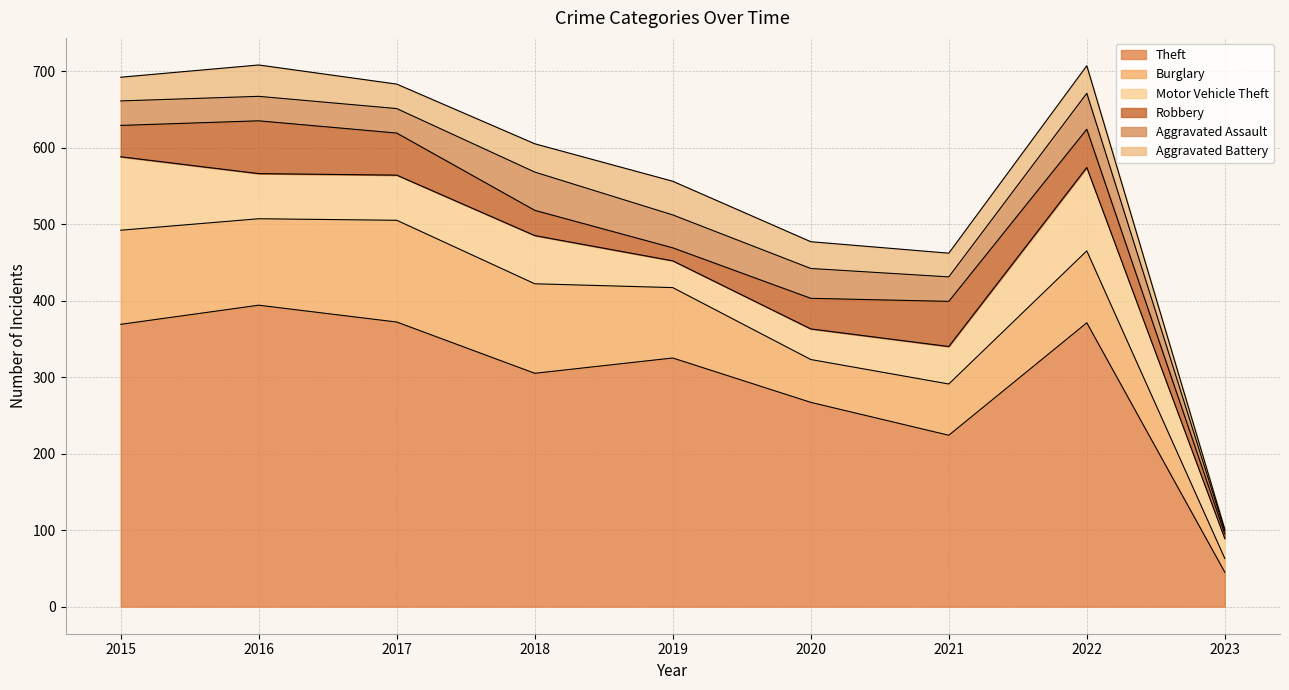

Which category has the lowest value across all series?

2023